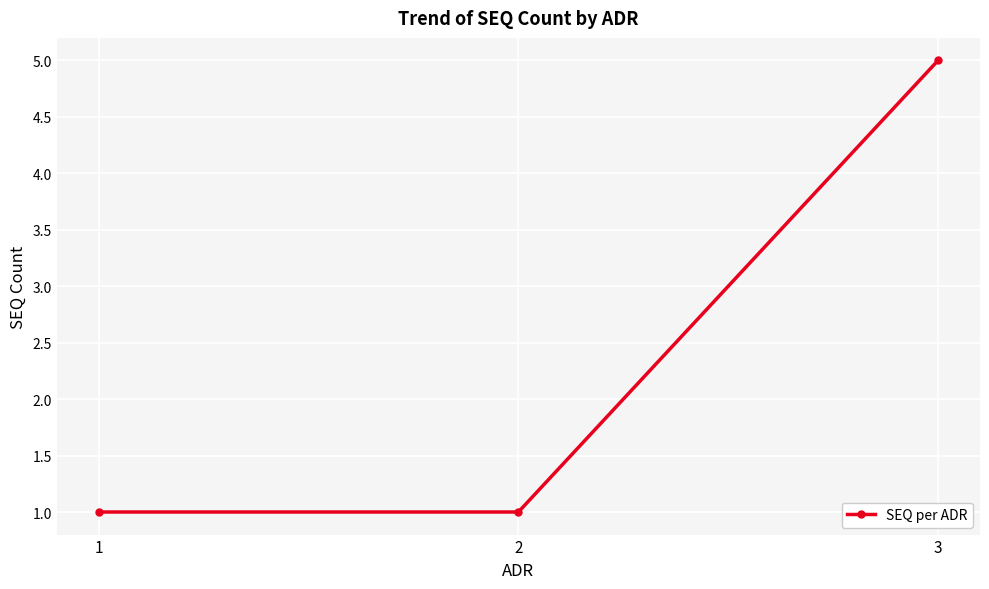

What is the value of the 2nd point from the left?

1